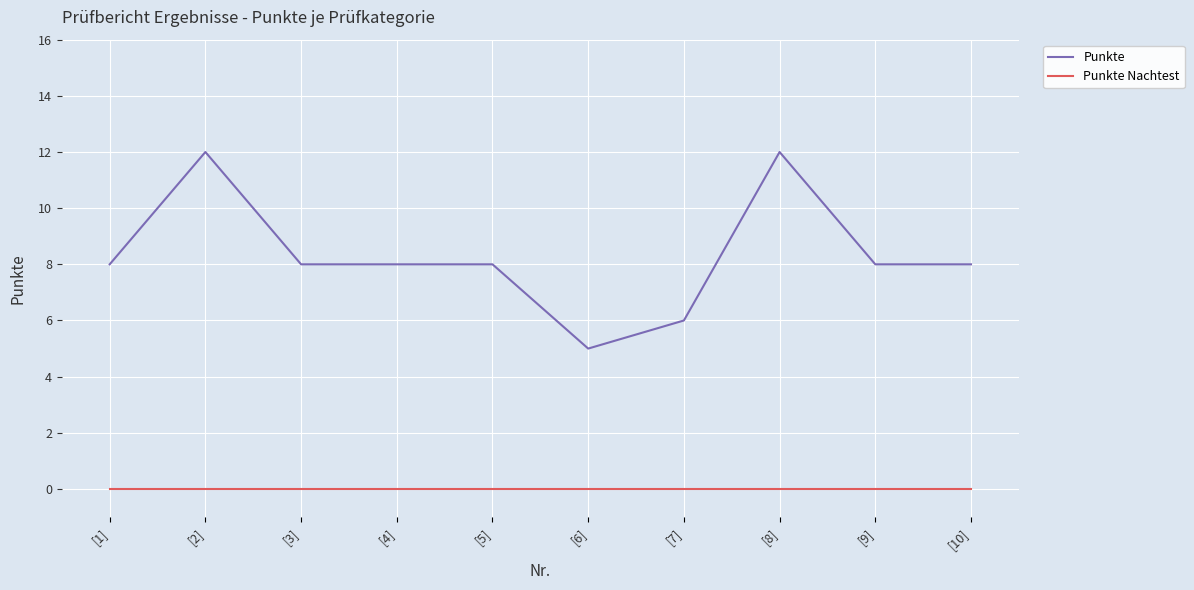

What is the sum of the Punkte values at [9] and [3]?

16